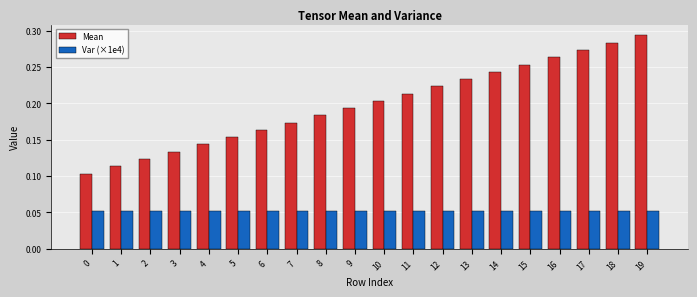

How many categories are shown in the chart?

20